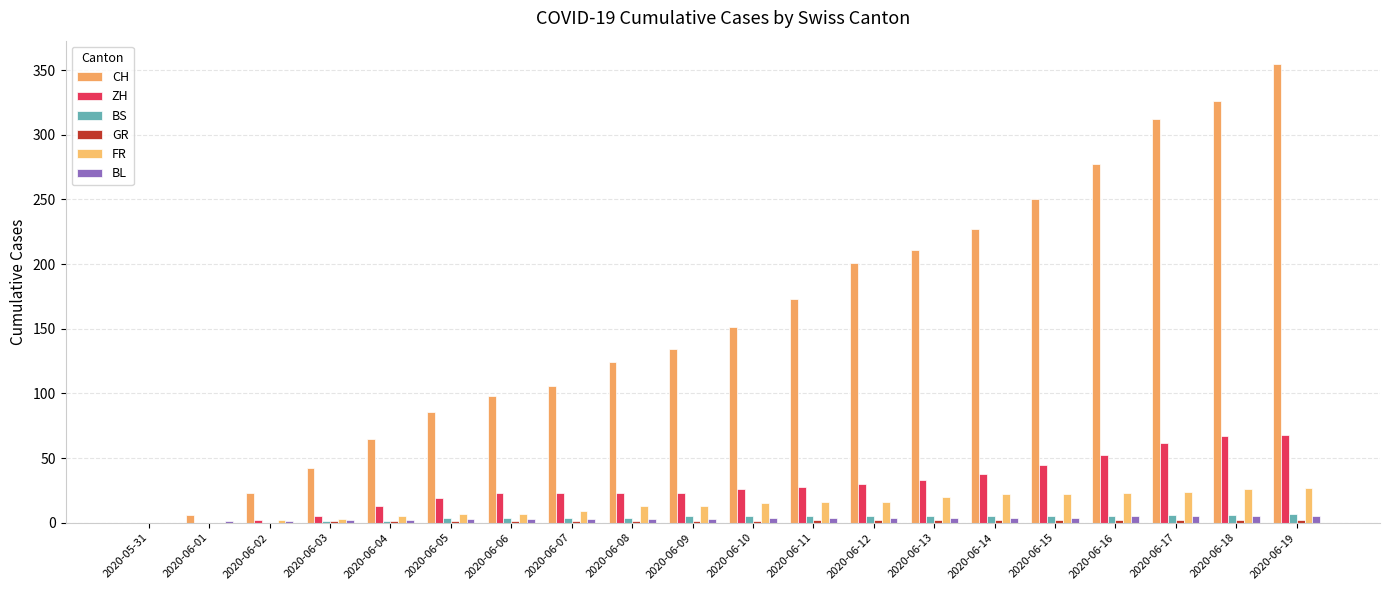

What is the label of the 18th bar from the left?

2020-06-17